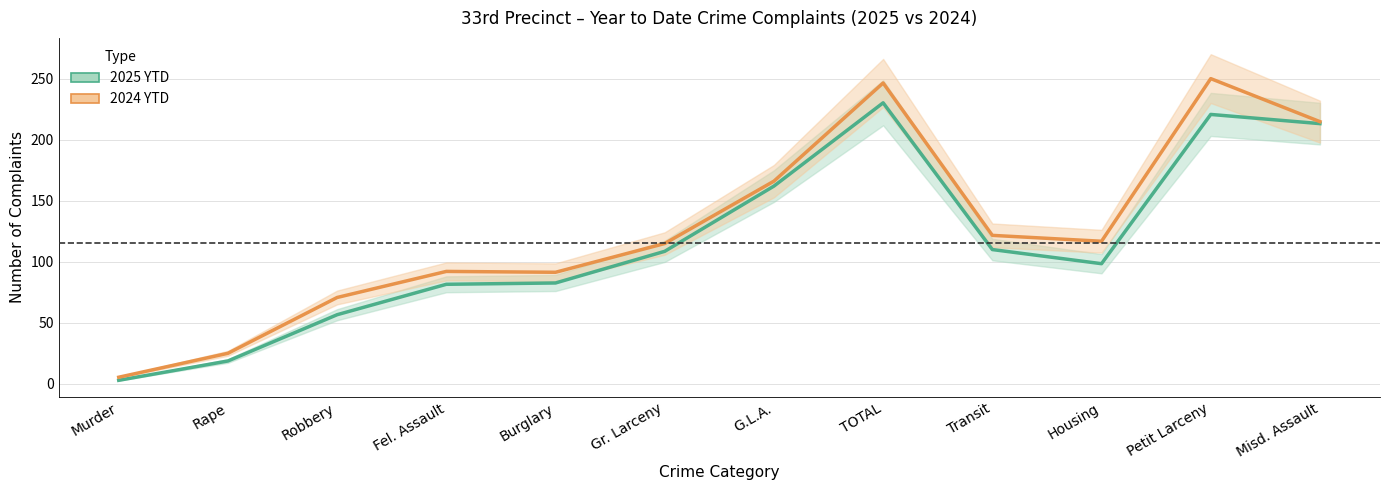

The value of 2025 YTD at Gr. Larceny is 108.6. True or false?

True